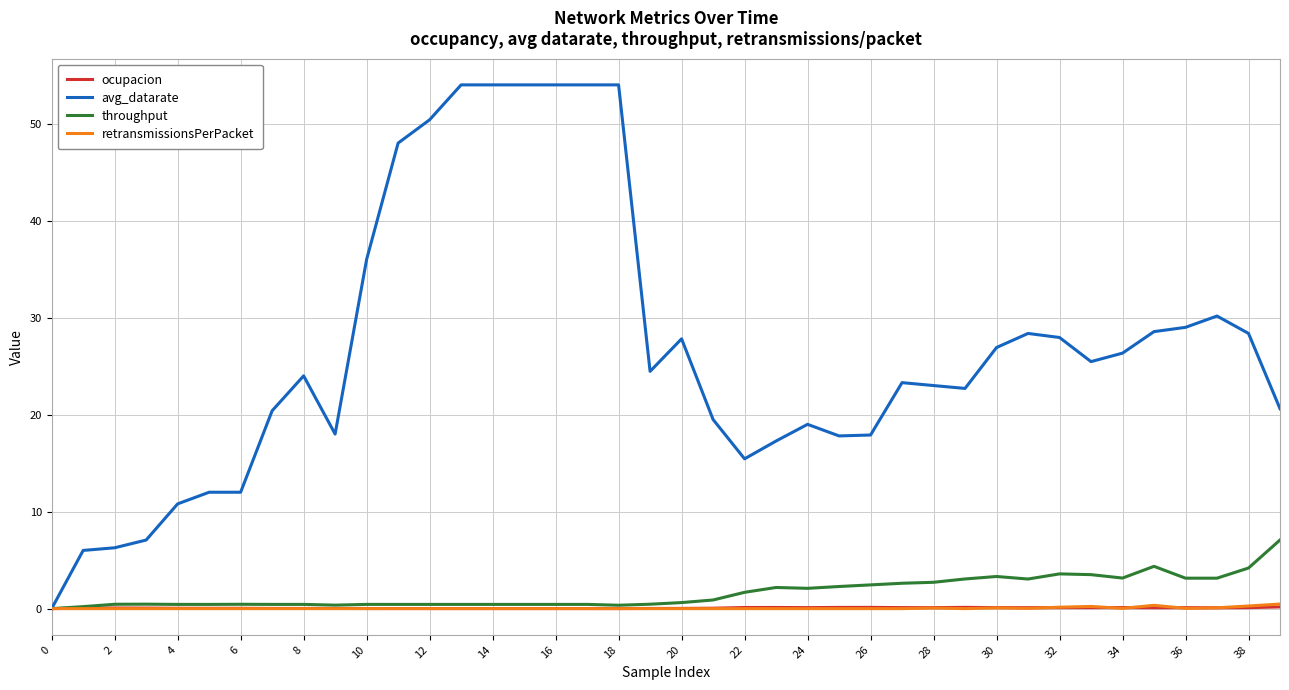

Which series has the largest total across all categories?

avg_datarate